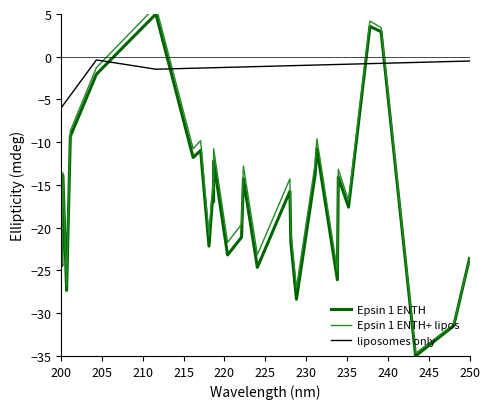

How many positive values does the Epsin 1 ENTH series have?

3